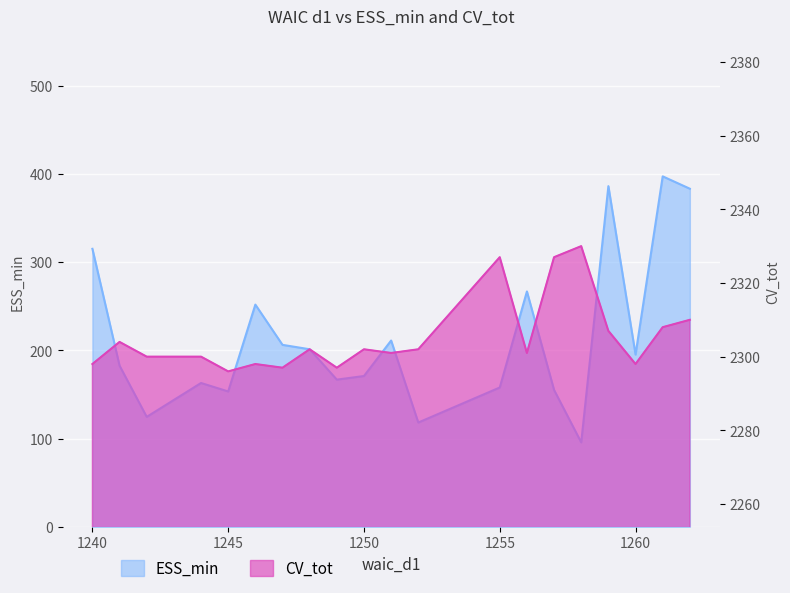

What is the total value across all series at 1262?

2693.1